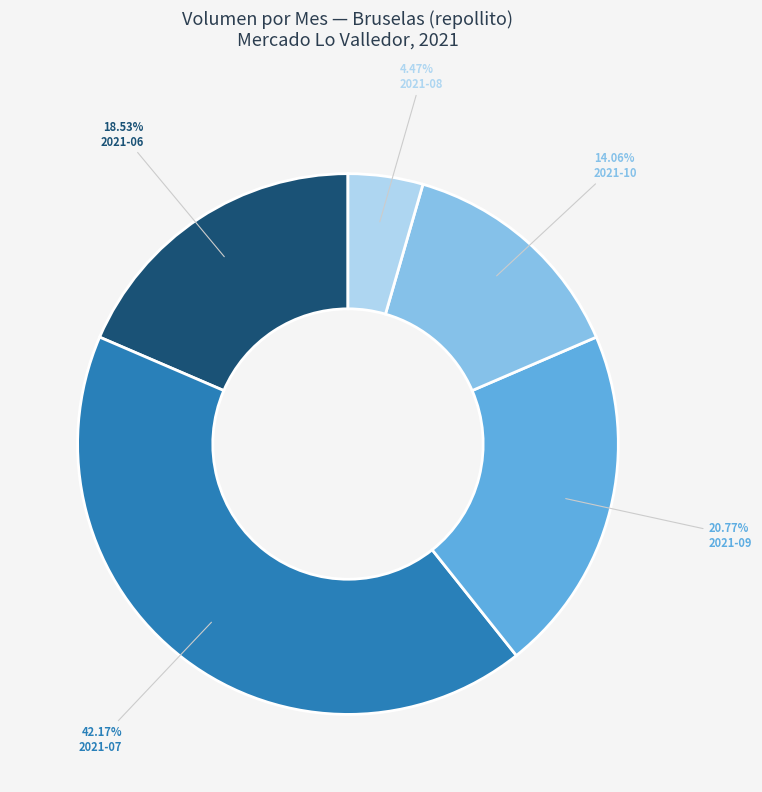

Is there a majority slice in this chart?

No